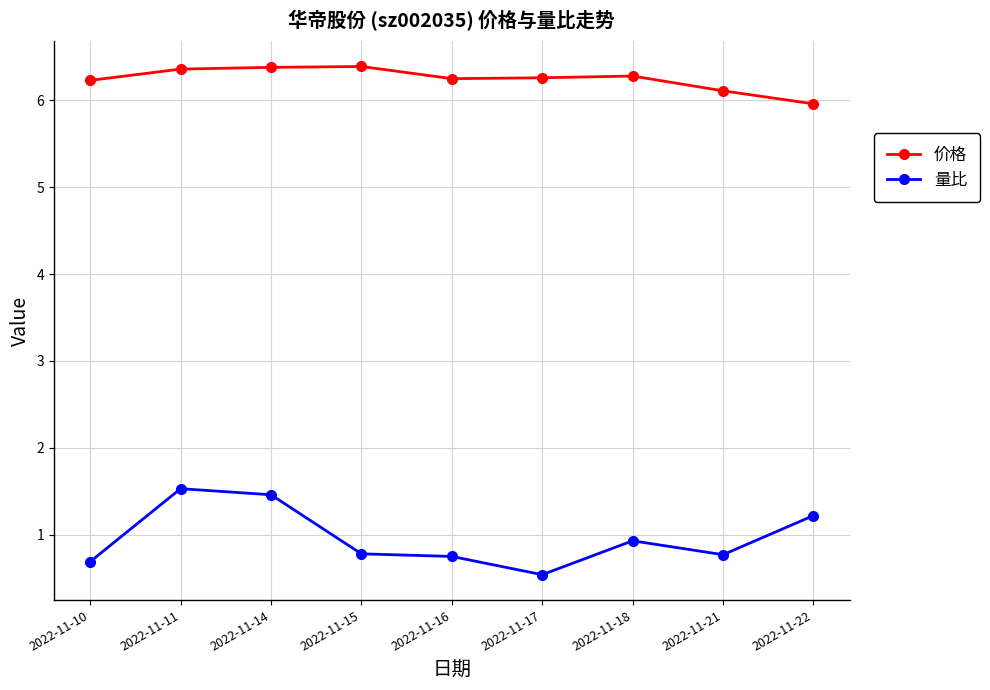

Which label corresponds to the smallest value in the chart?

2022-11-17